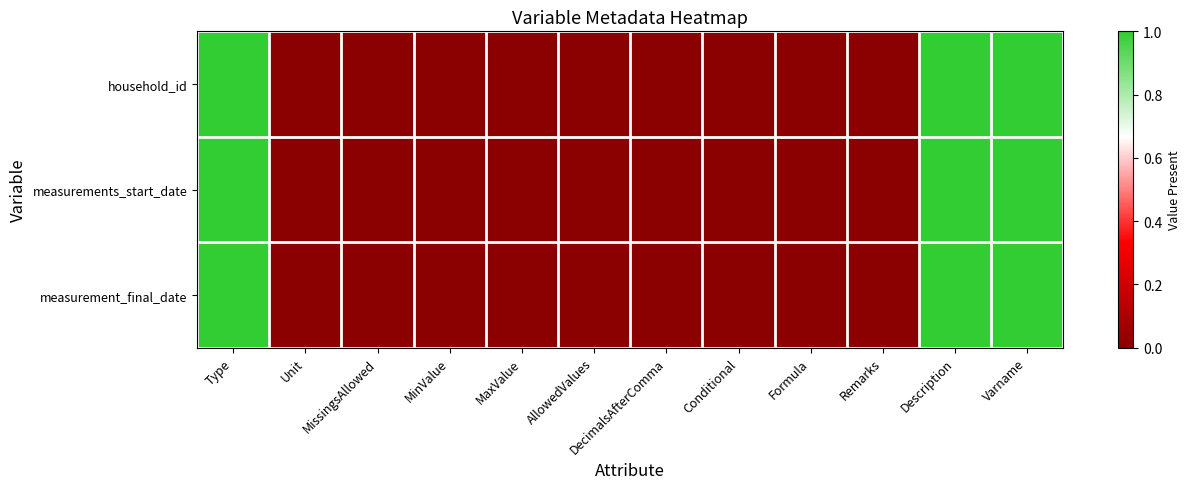

Between Description and MinValue, which is larger?

Description